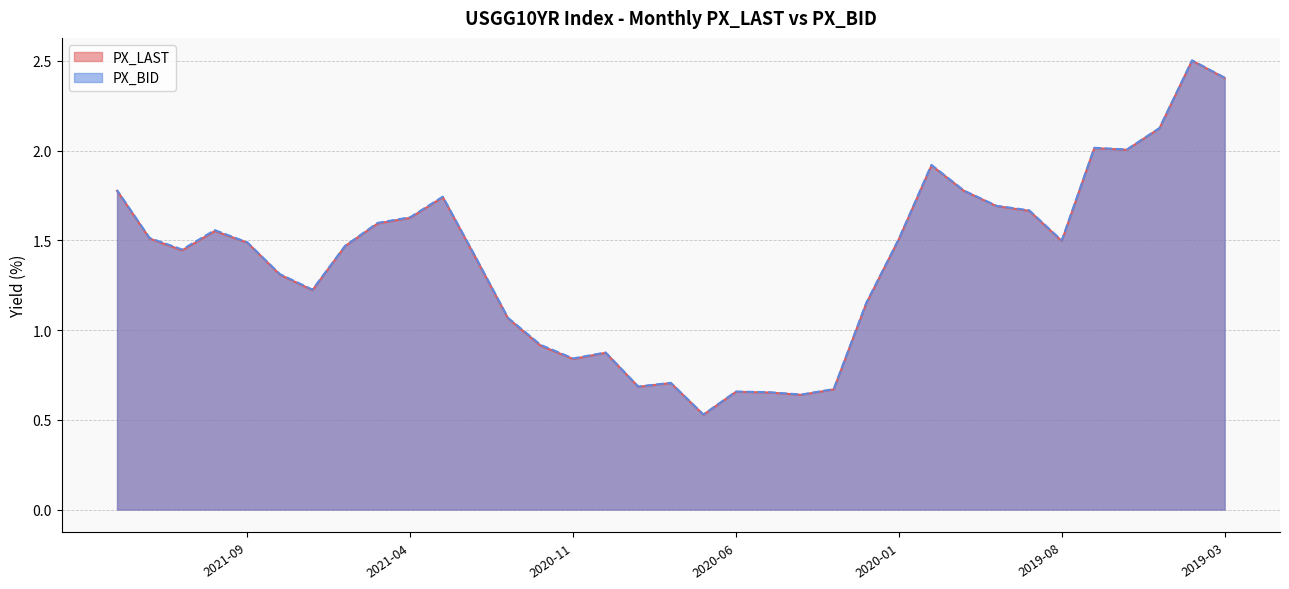

At how many categories does at least one series exceed 0?

35